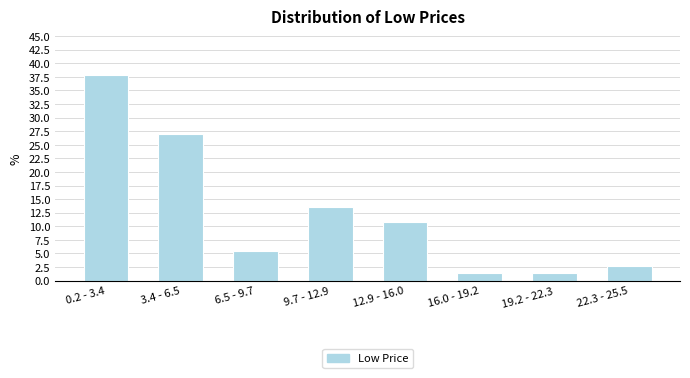

Reading right to left, extract all data points from this chart.

22.3 - 25.5=2.7	19.2 - 22.3=1.4	16.0 - 19.2=1.4	12.9 - 16.0=10.8	9.7 - 12.9=13.5	6.5 - 9.7=5.4	3.4 - 6.5=27.0	0.2 - 3.4=37.8